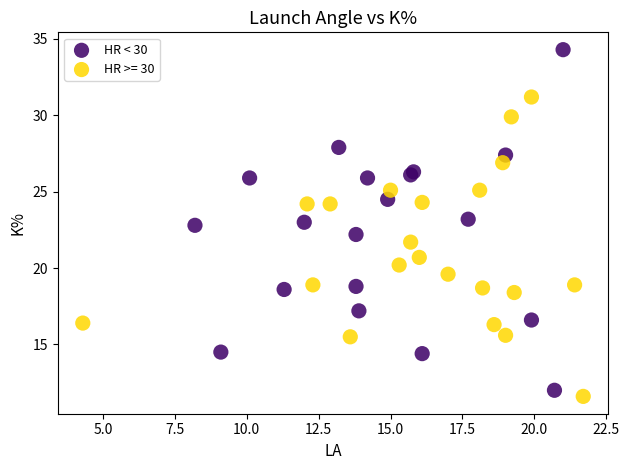

Which series contains the highest Y value?

HR < 30